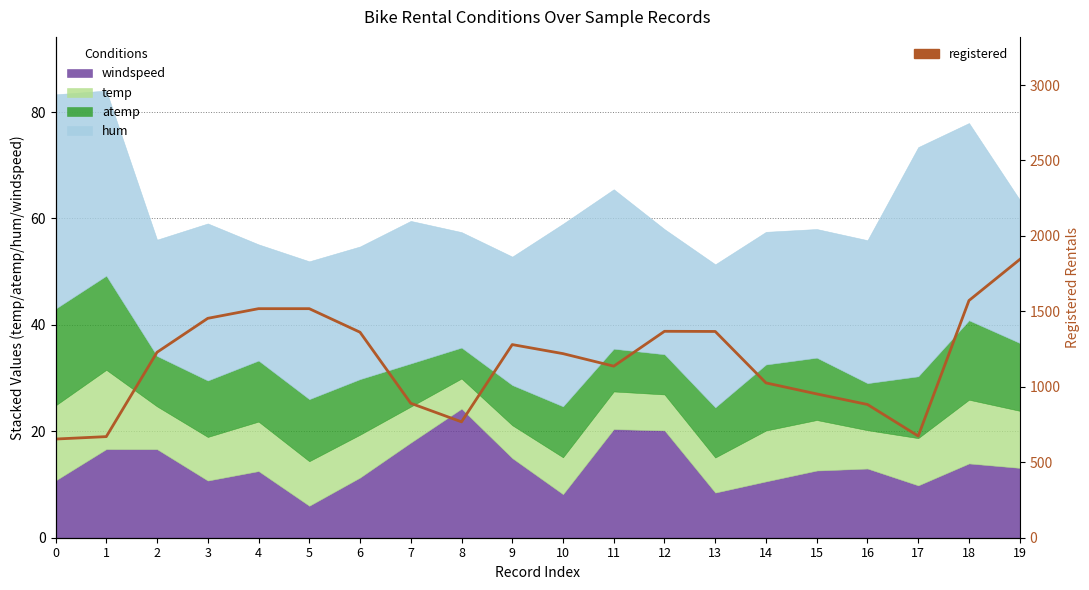

Where does the data first go above 1229?

3